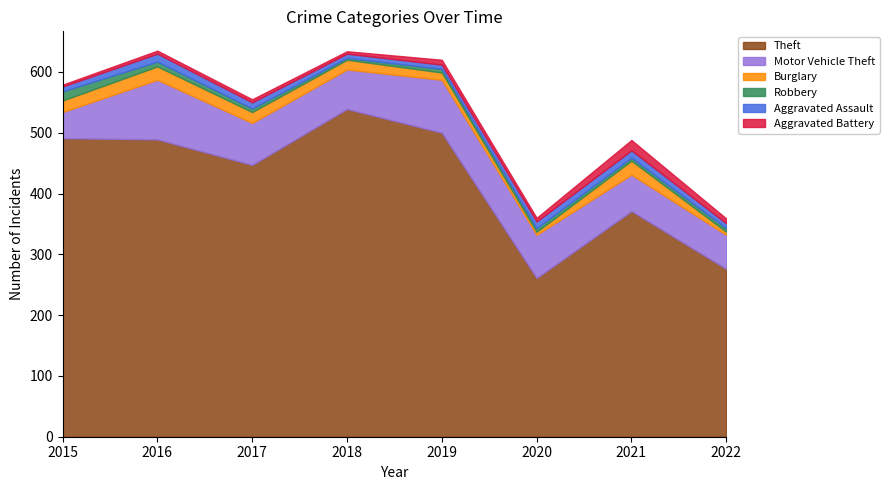

How many interior local valleys does the Motor Vehicle Theft series have?

1